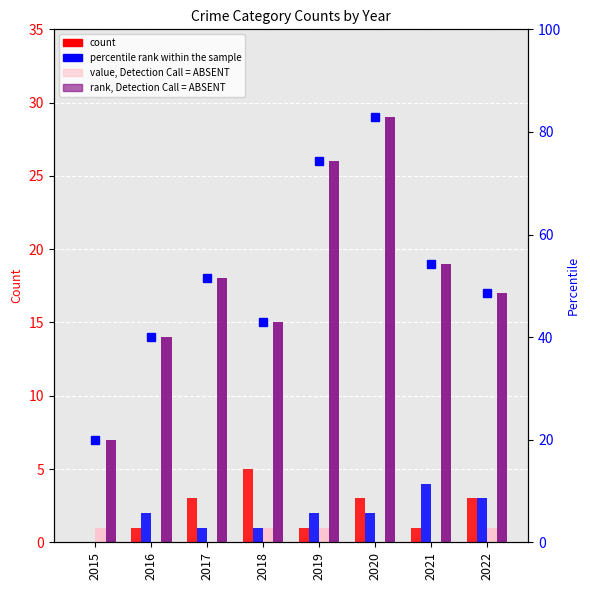

Rank the series at 2019 from highest to lowest value.

percentile rank within the sample, Robbery, Aggravated Battery, Aggravated Assault, Criminal Sexual Assault